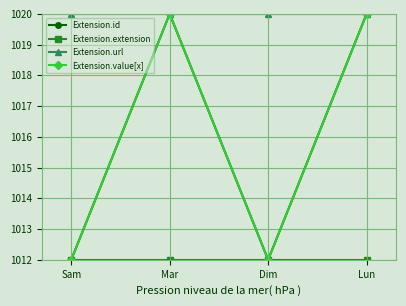

At Mar, list the series in order from largest to smallest.

Extension.id, Extension.url, Extension.value[x], Extension.extension